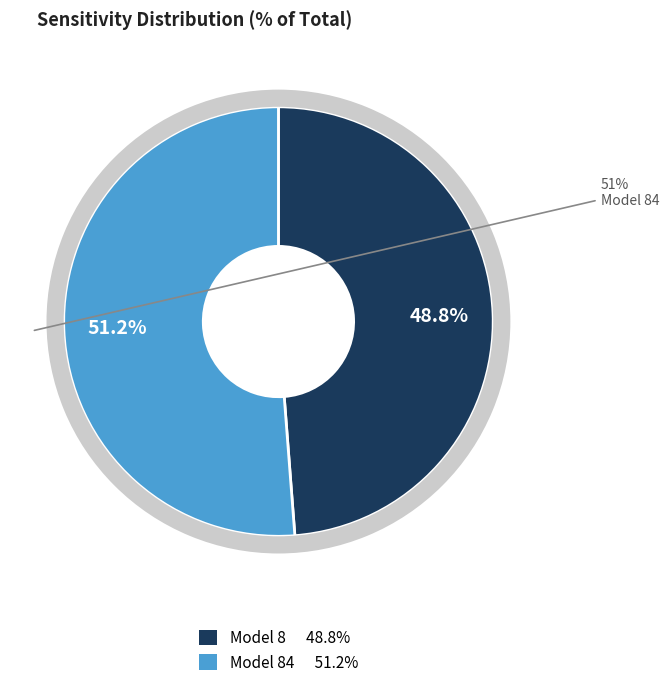

Rank the categories by value from highest to lowest.

84, 8